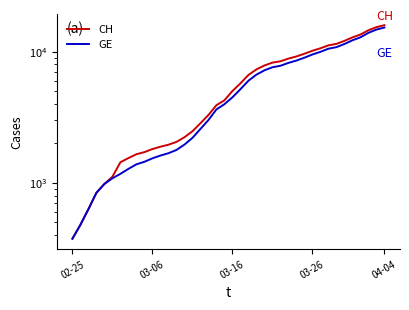

What is the average value of the GE series?

5641